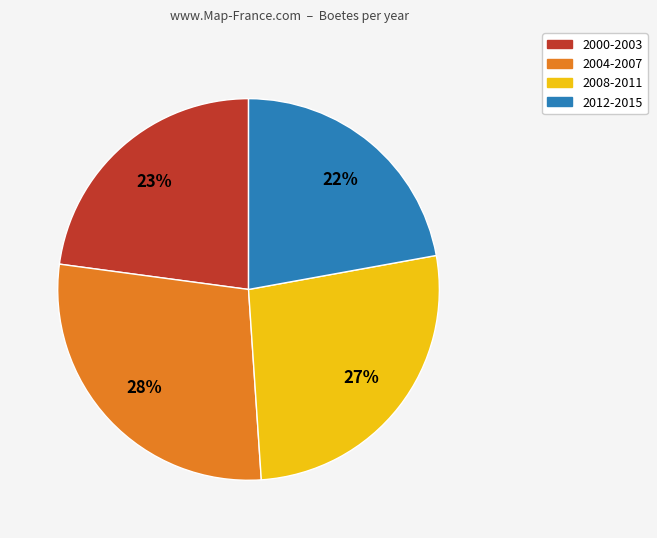

Combined, do 2004-2007 and 2000-2003 account for over 50%?

Yes